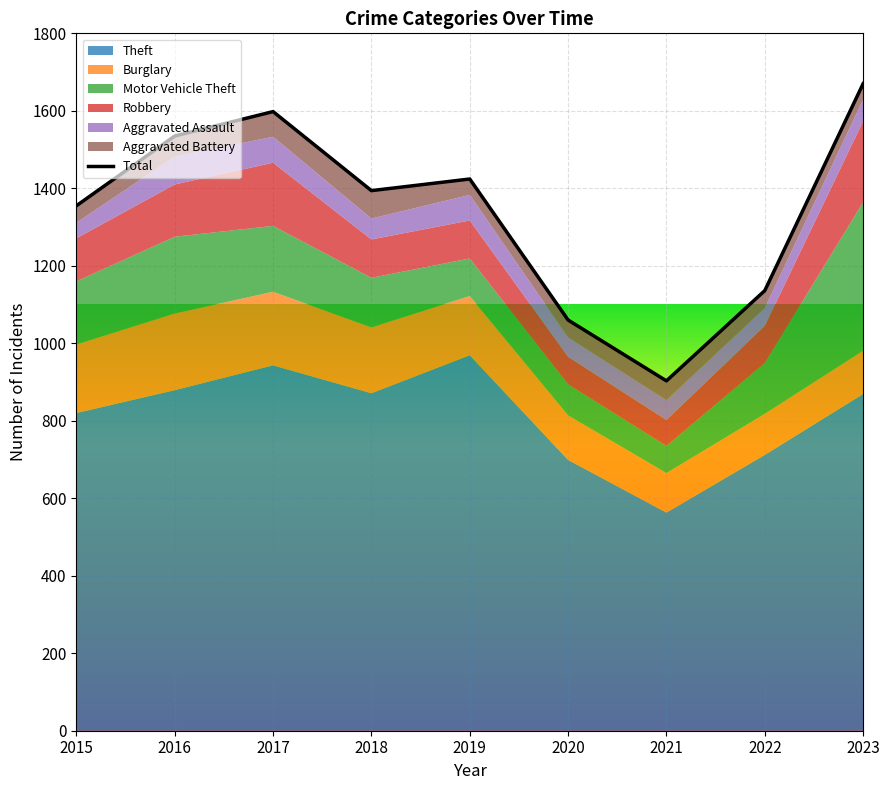

True or false: Theft has more than 1 points higher than both neighbors.

True